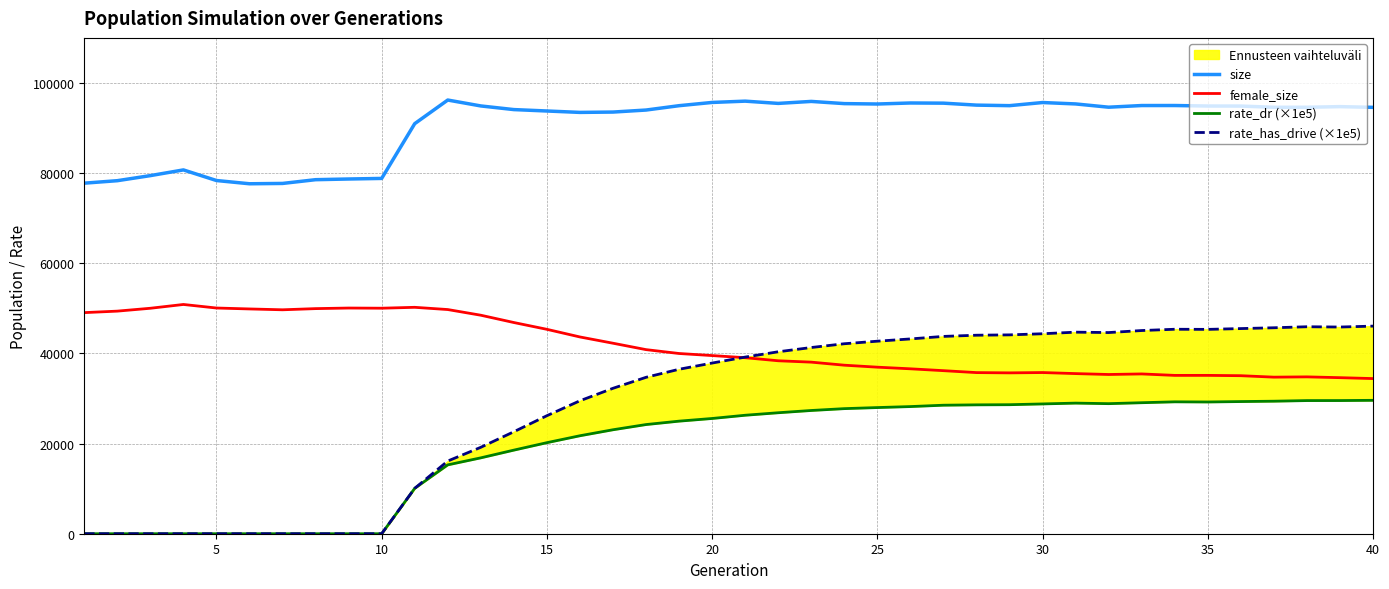

The value of size at 40 is 94589. True or false?

True